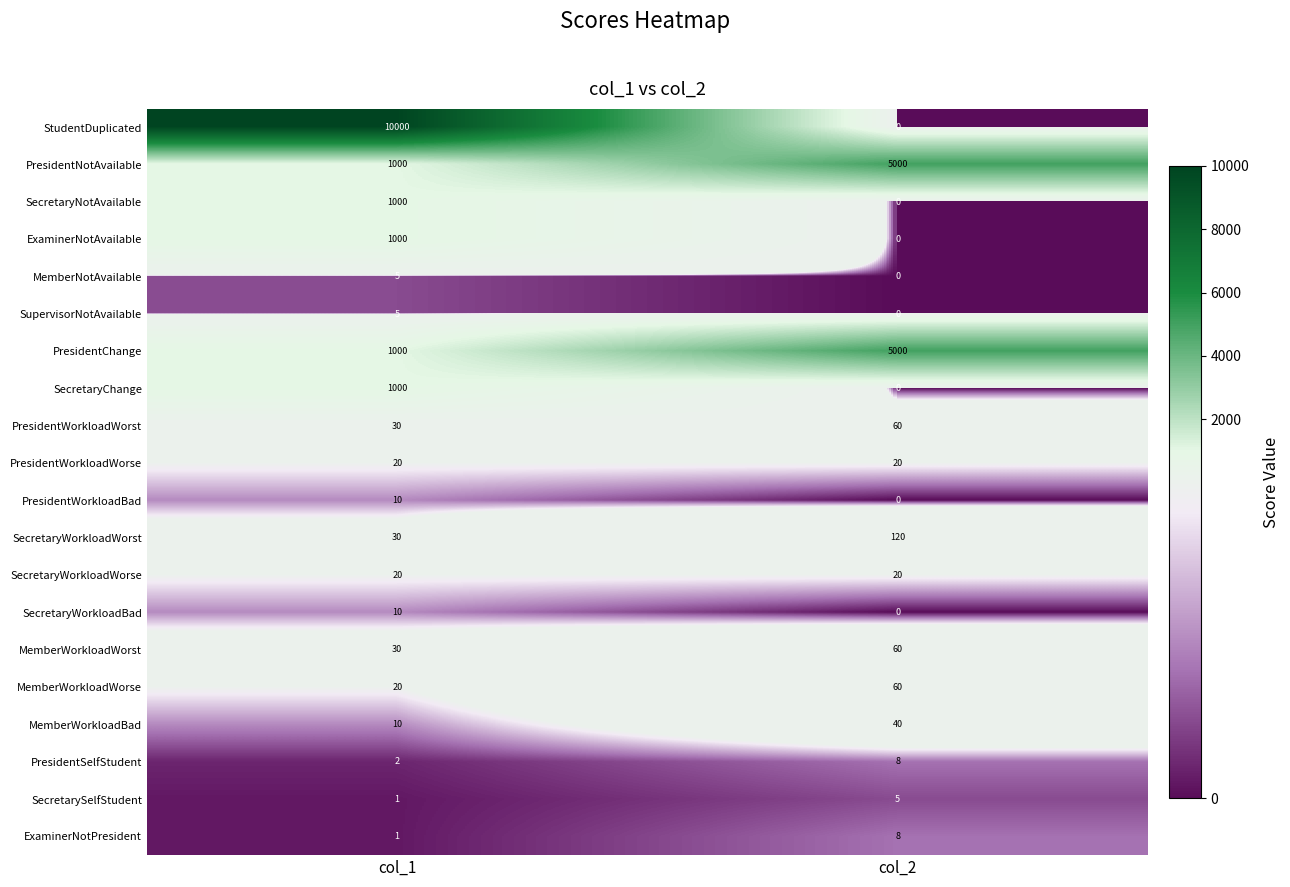

Rank the categories by PresidentChange value from highest to lowest.

col_2, col_1